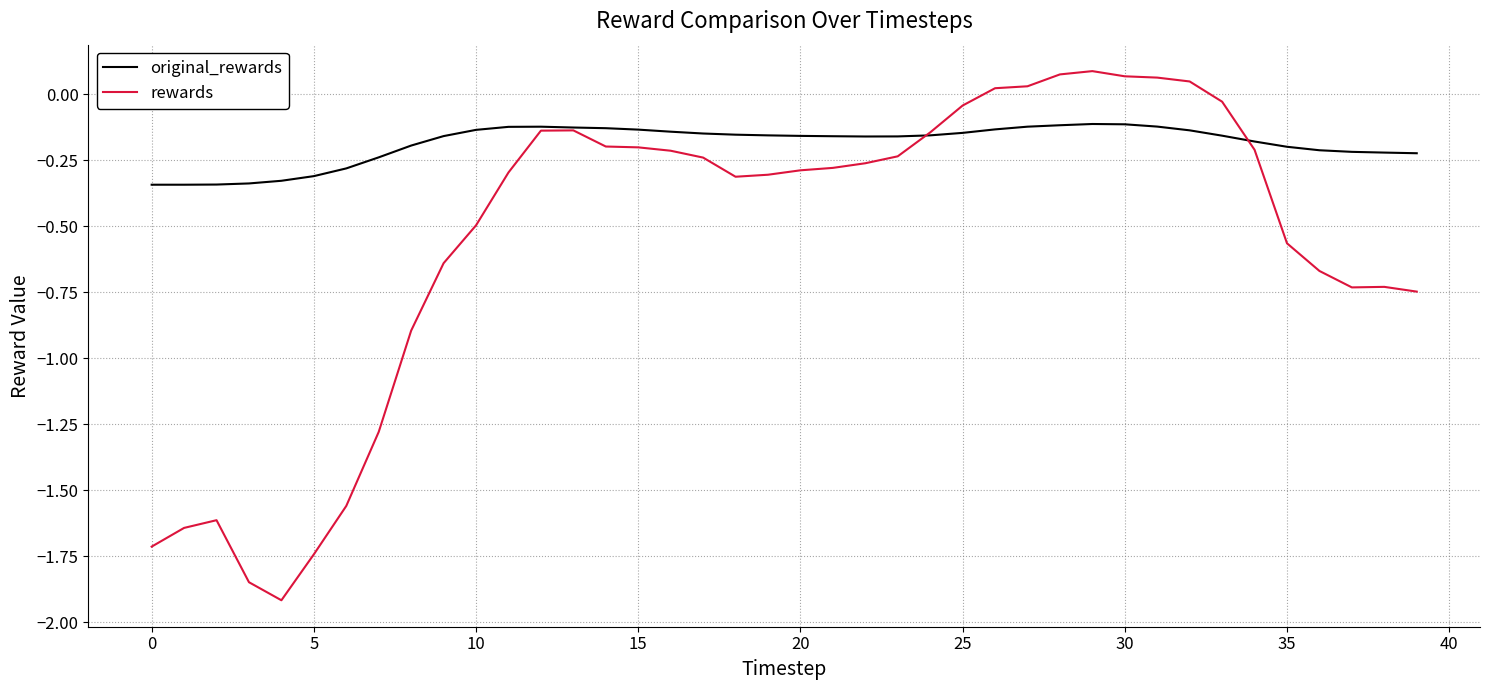

Rank the series by their average value, from highest to lowest.

original_rewards, rewards